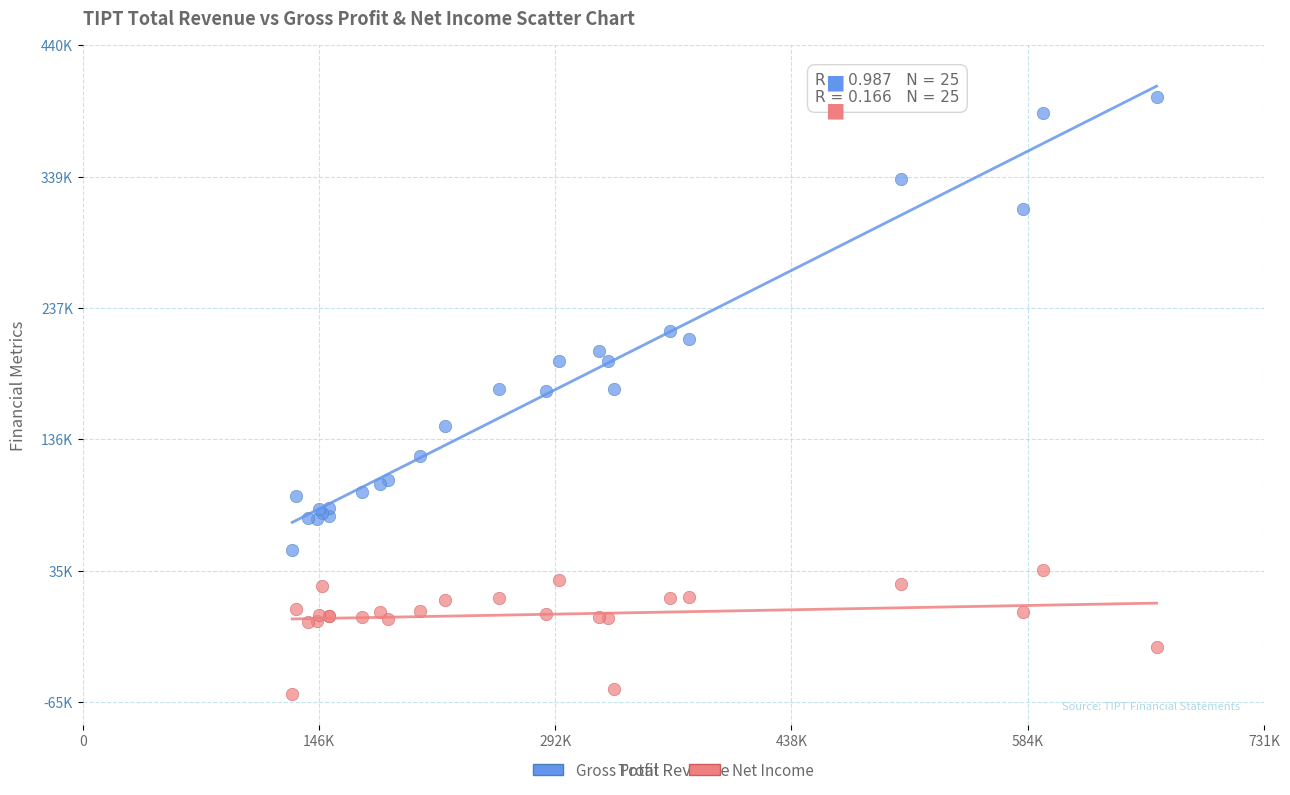

Which series has the largest Y range (max minus min)?

Gross Profit